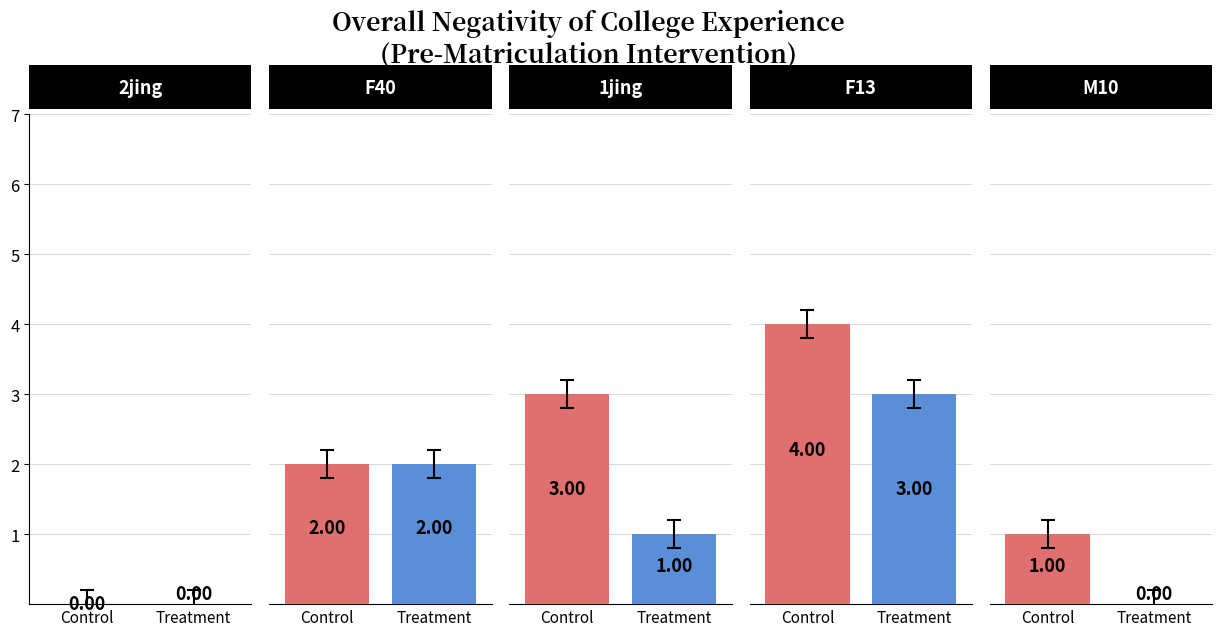

True or false: CI01000049_3945169_3945319.B has a value of 0 at 2jing.

True